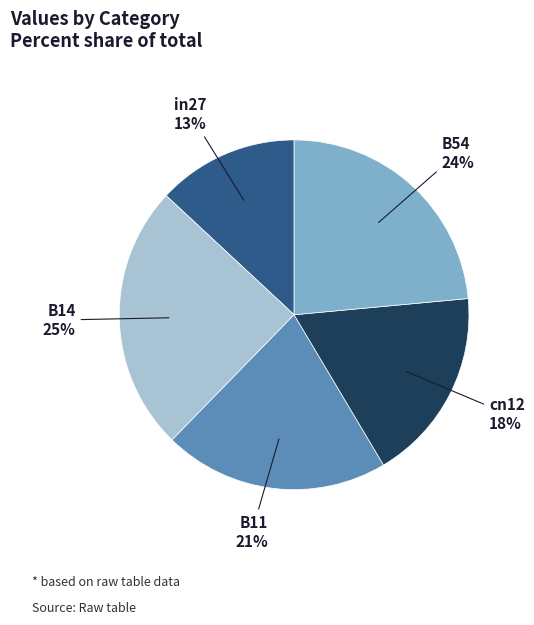

To the nearest percent, what is the average slice percentage?

20%